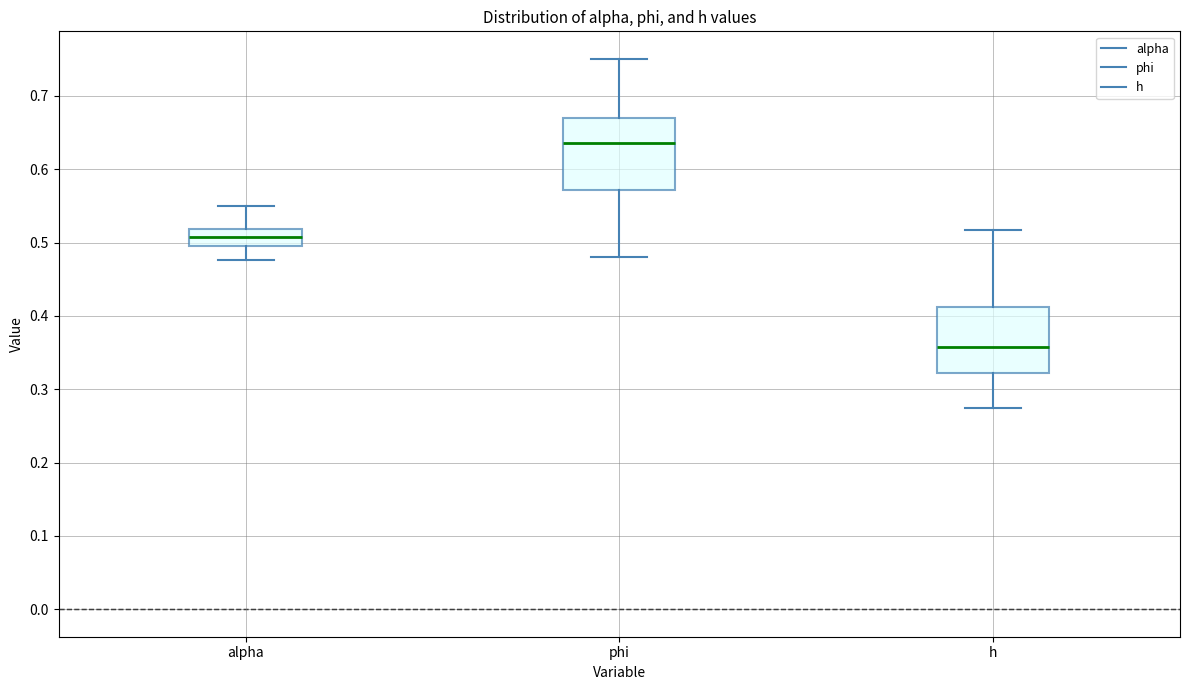

Which box's median line is the highest?

phi